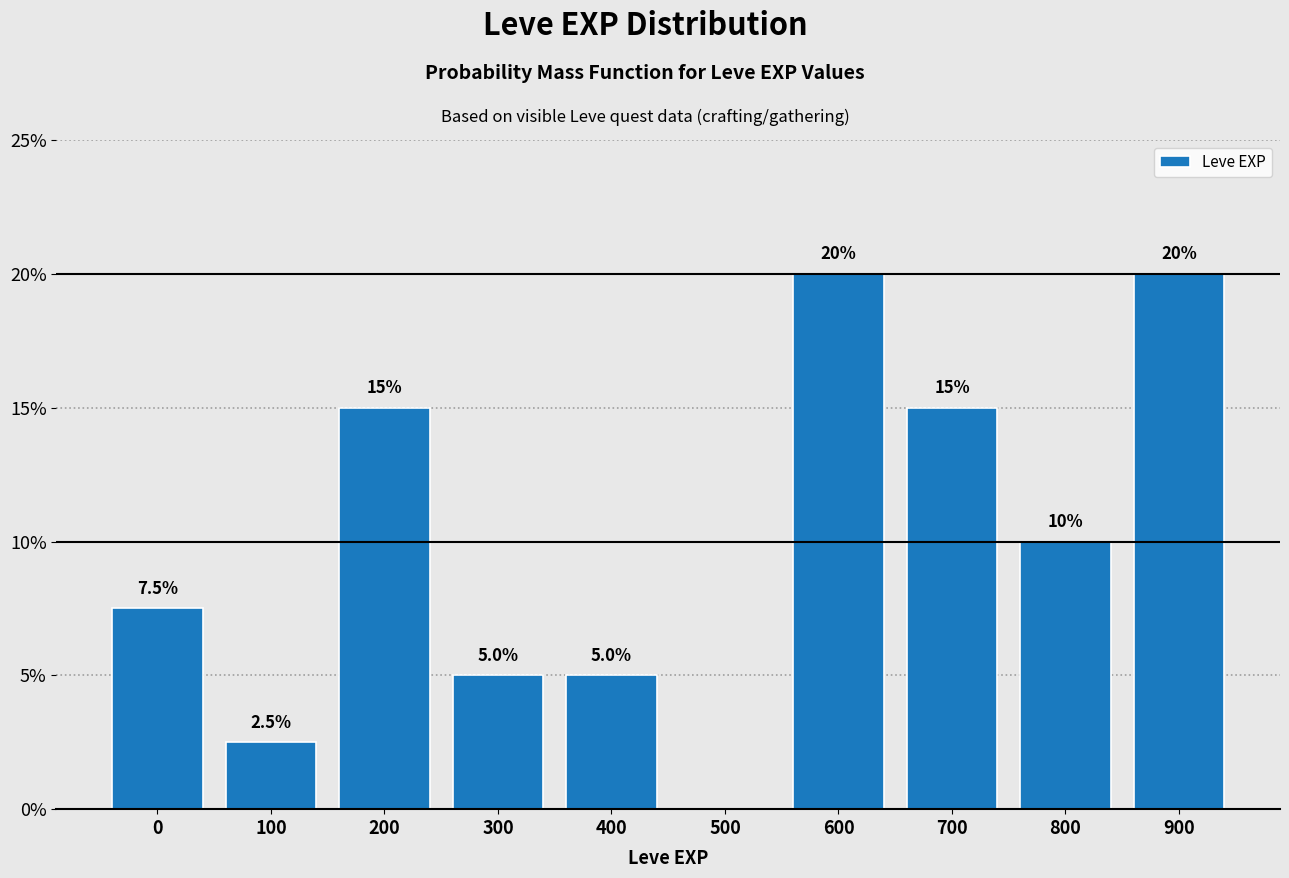

Approximately how many times larger is the value at 200 compared to 300?

3.0